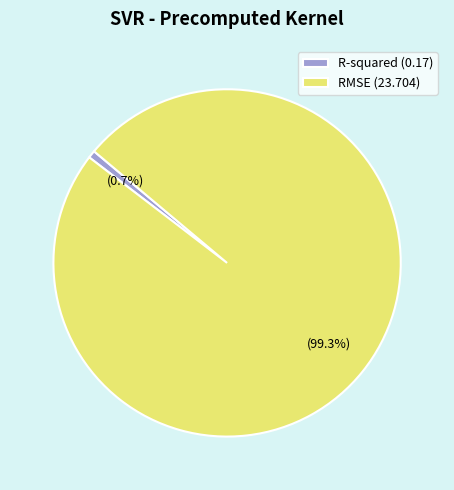

Which category has the biggest portion of the pie?

RMSE